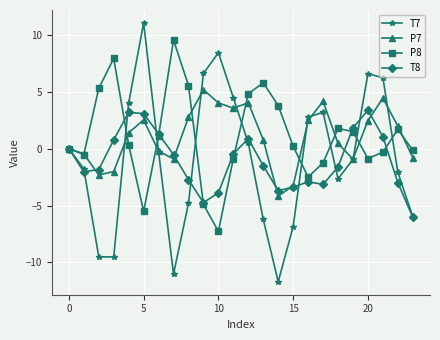

How many series are shown in this chart?

4